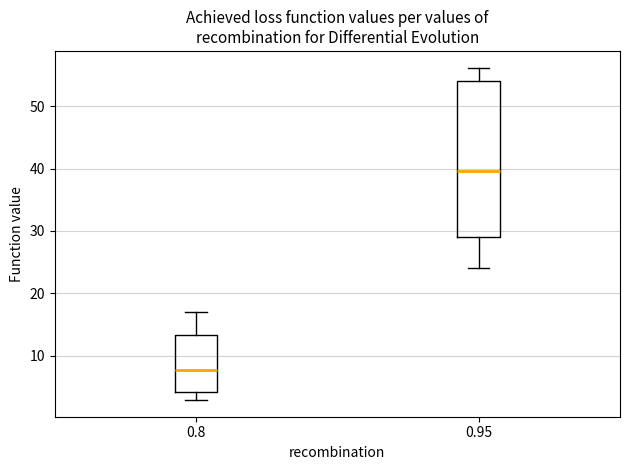

Where does the median line of the box at x = 0.8 sit on the y-axis? The values are not printed on the chart, so give them approximately, as read against the axis.

8